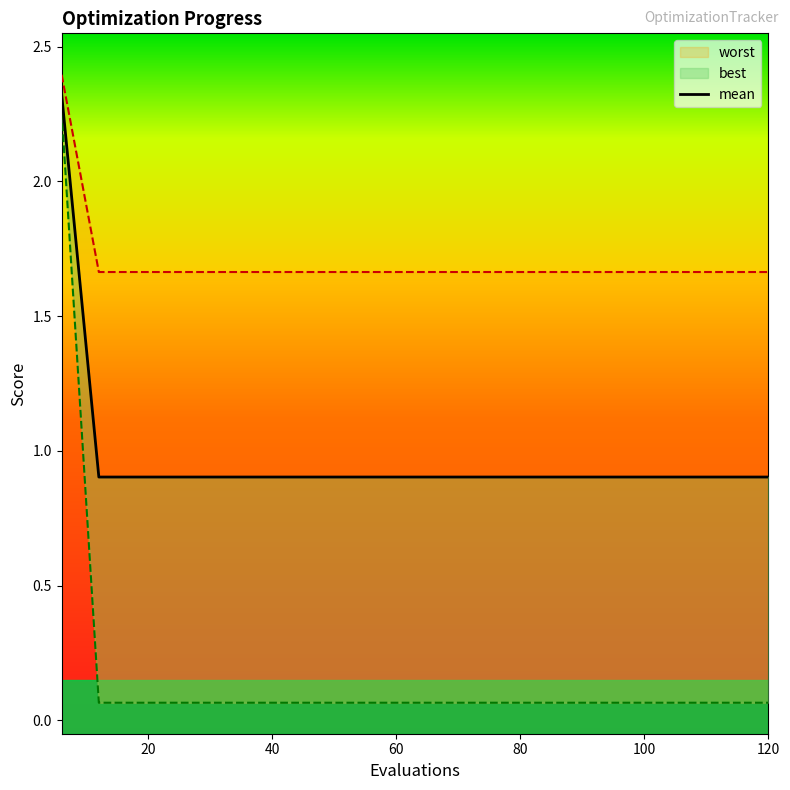

Rank the series by their maximum value, from highest to lowest.

worst, mean, best